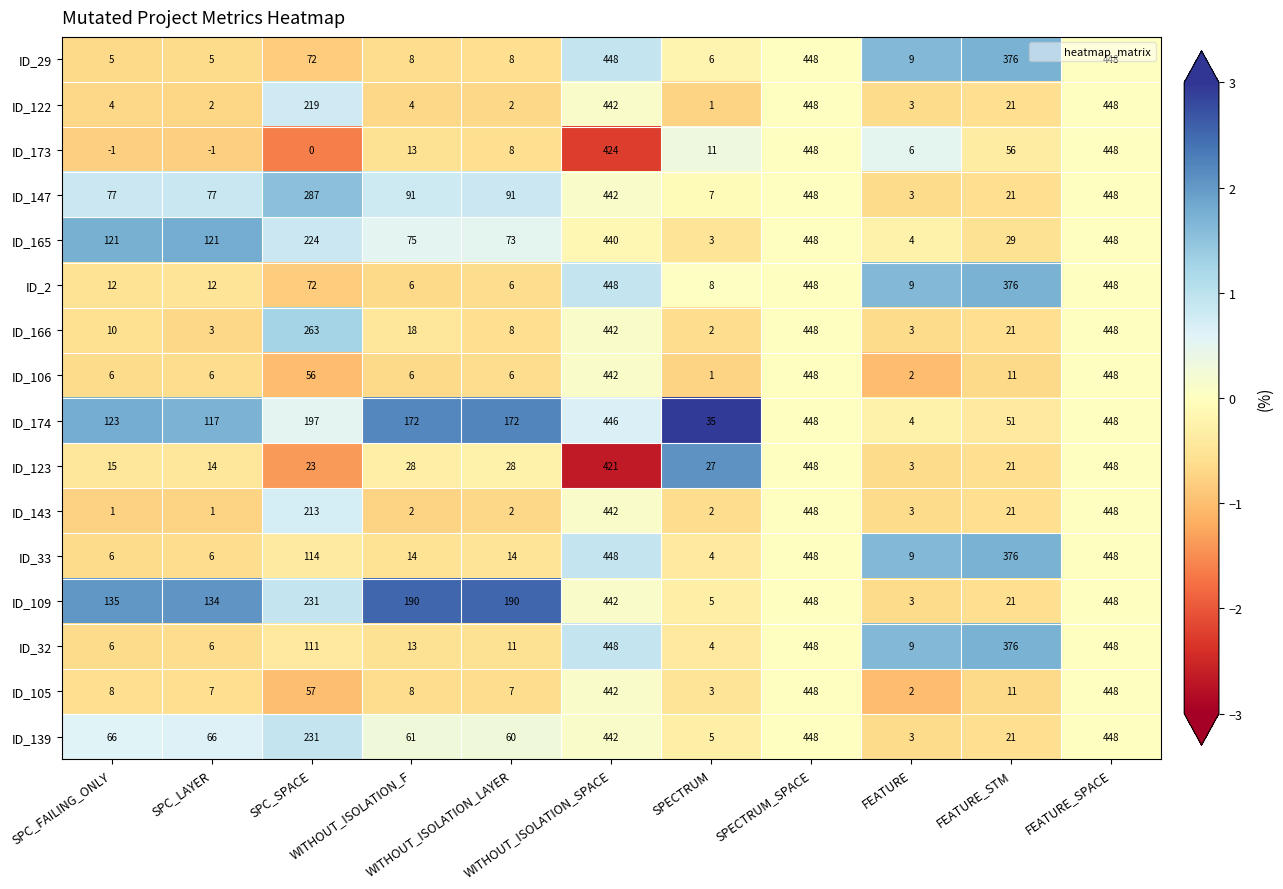

Which series has the largest range (max minus min)?

ID_173